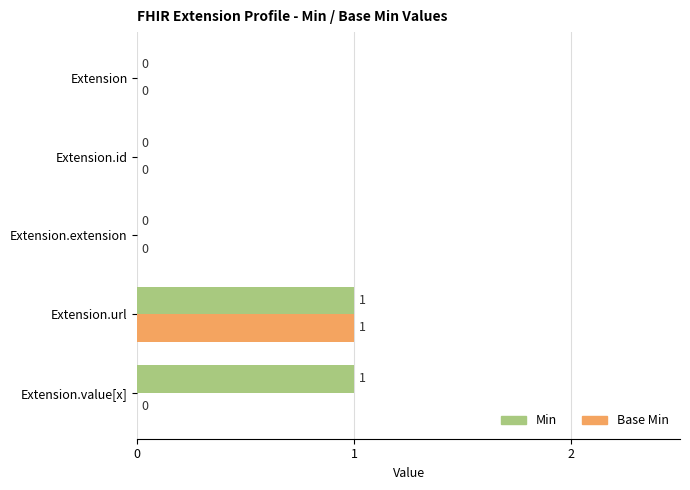

Which series has the largest total across all categories?

Min